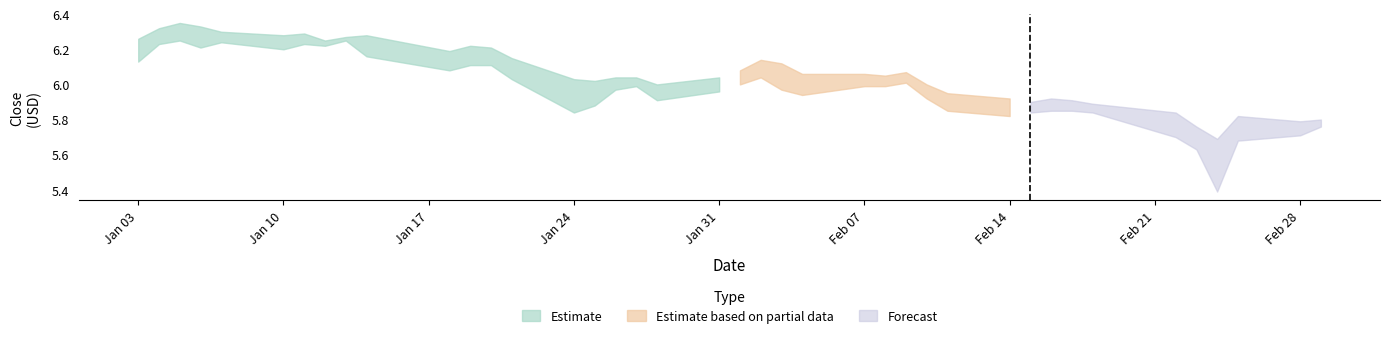

Is the value of high at 32 greater than the value of low at 30?

Yes